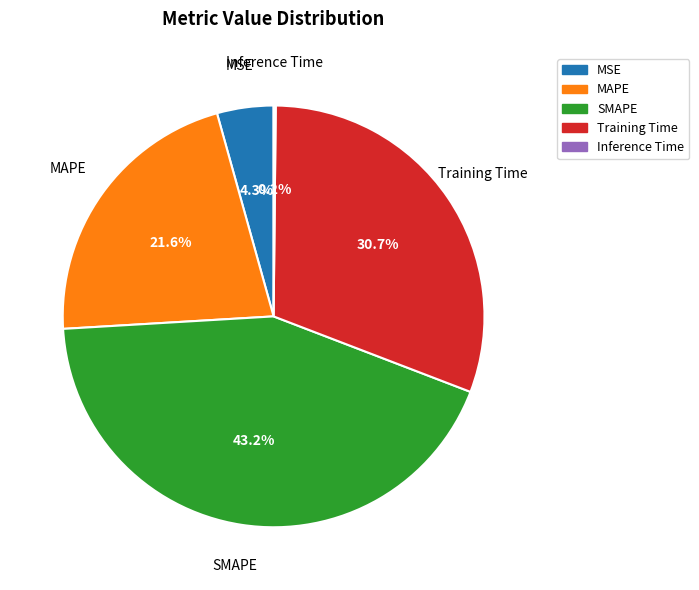

True or false: Training Time accounts for 31% of the total.

True